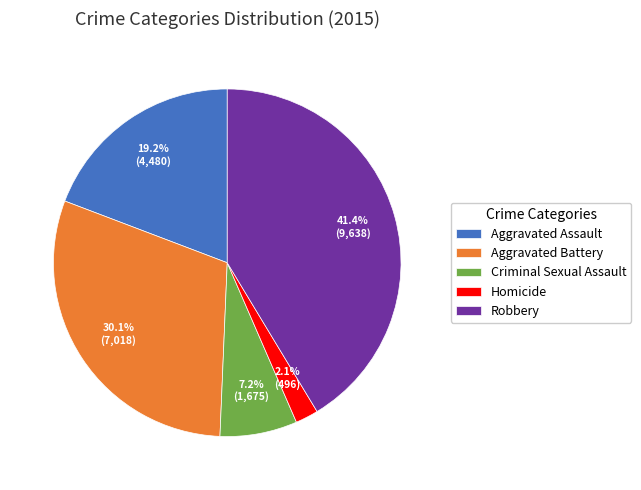

Between Aggravated Assault and Homicide, which is larger?

Aggravated Assault